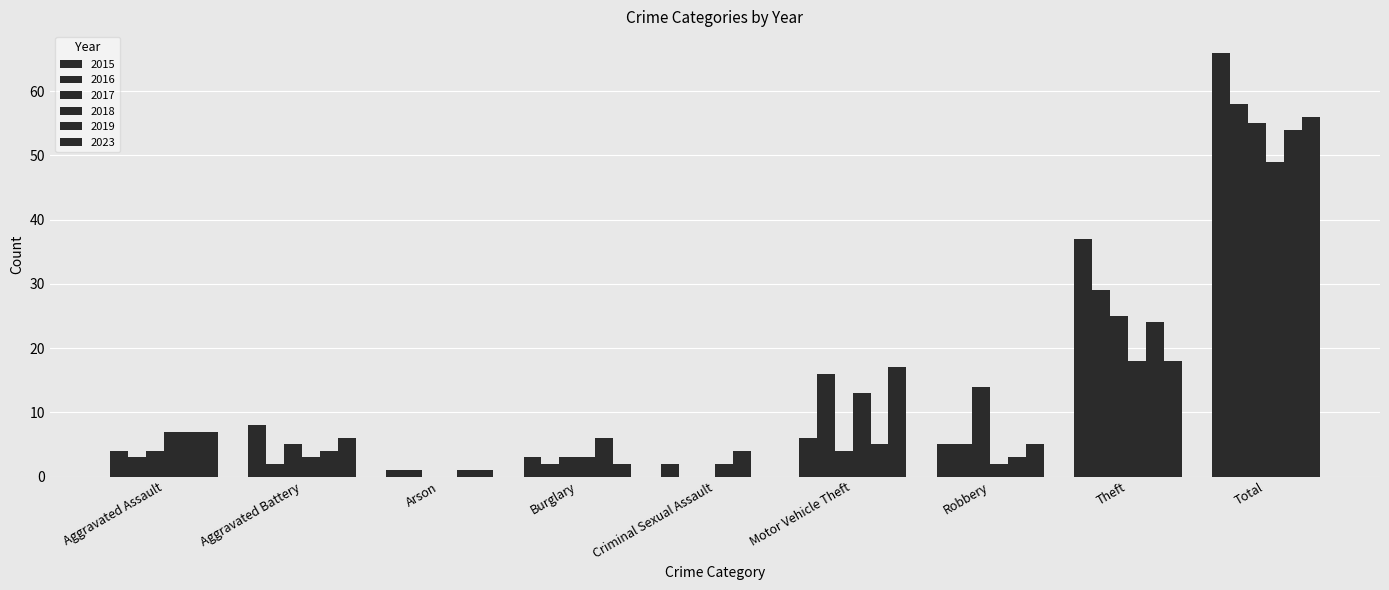

How many groups of bars are there?

9